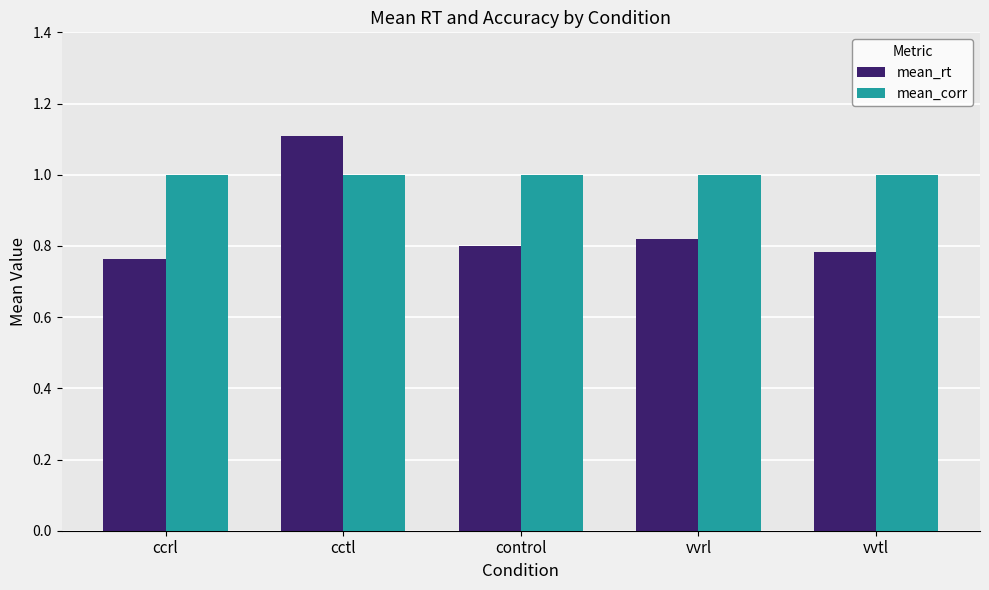

What are all the series names shown in the legend?

mean_rt, mean_corr